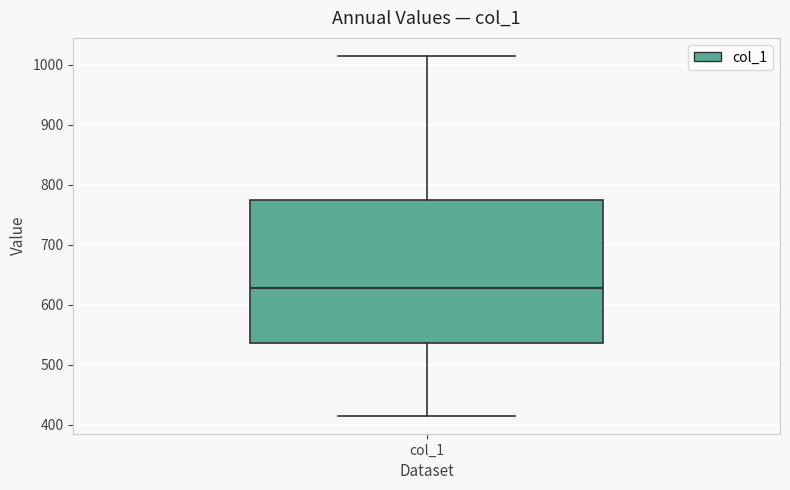

Where is the lower edge of the box for col_1 on the y-axis? The values are not printed on the chart, so give them approximately, as read against the axis.

540